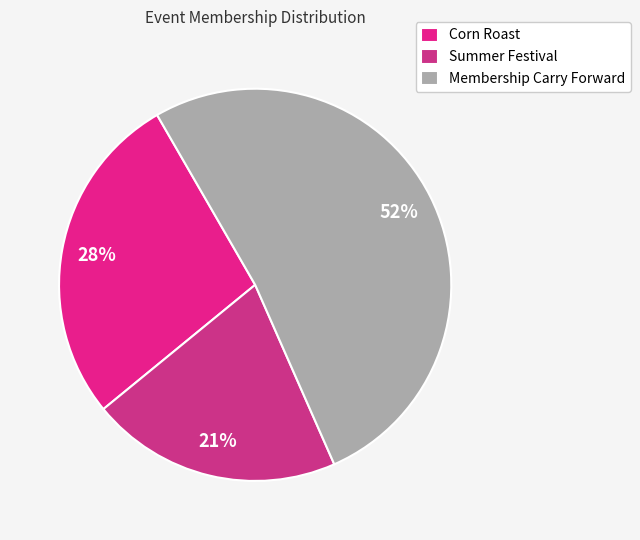

How many slices are in this pie chart?

3